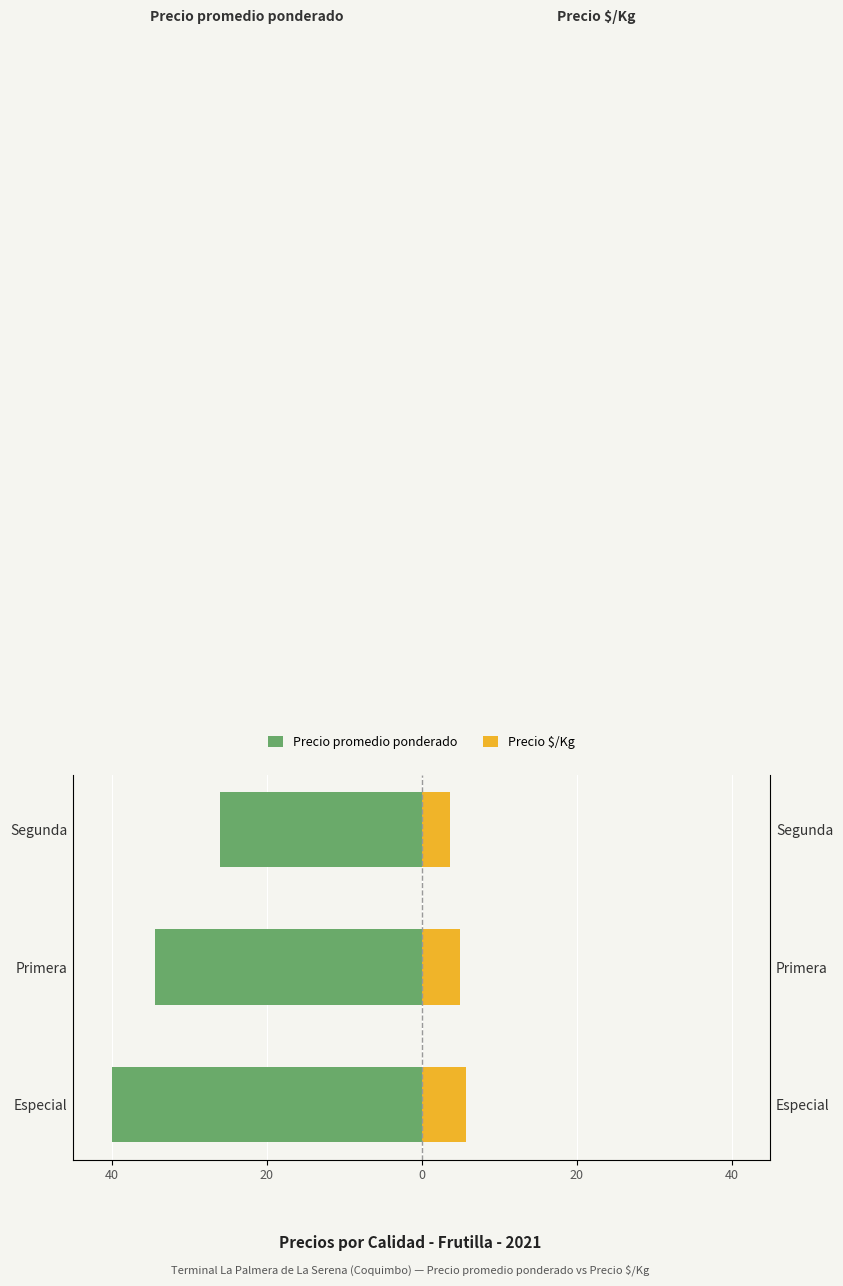

What is the value of the Precio $/Kg bar at the 3rd from the left?

3.7